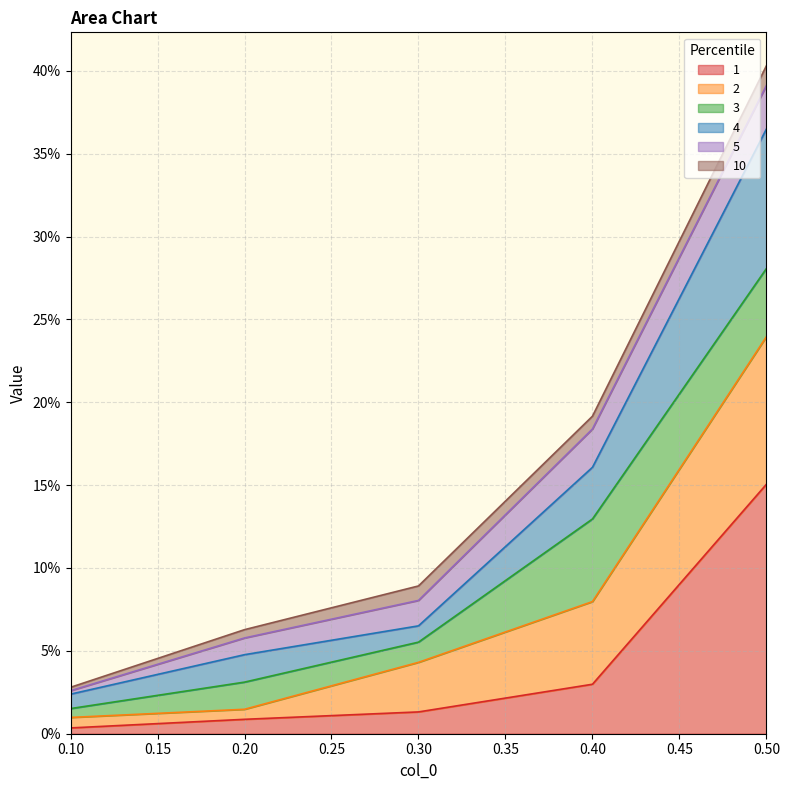

True or false: 4 and 1 cross at least once.

False